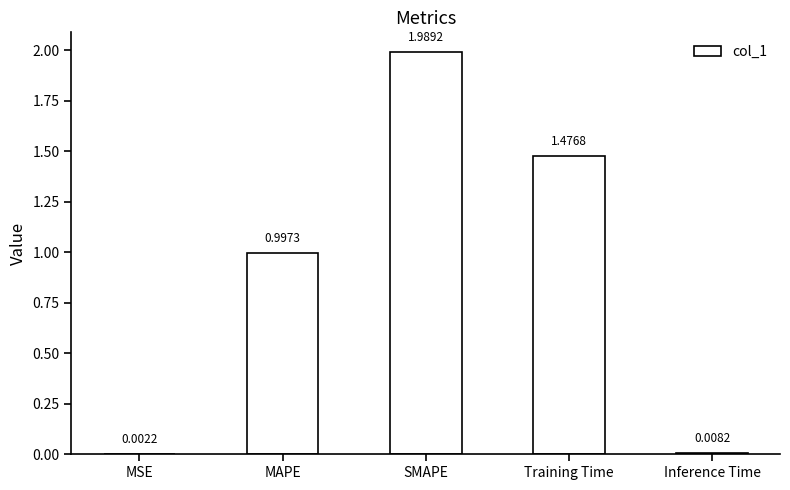

Where is the data nearest to the value 0?

MSE